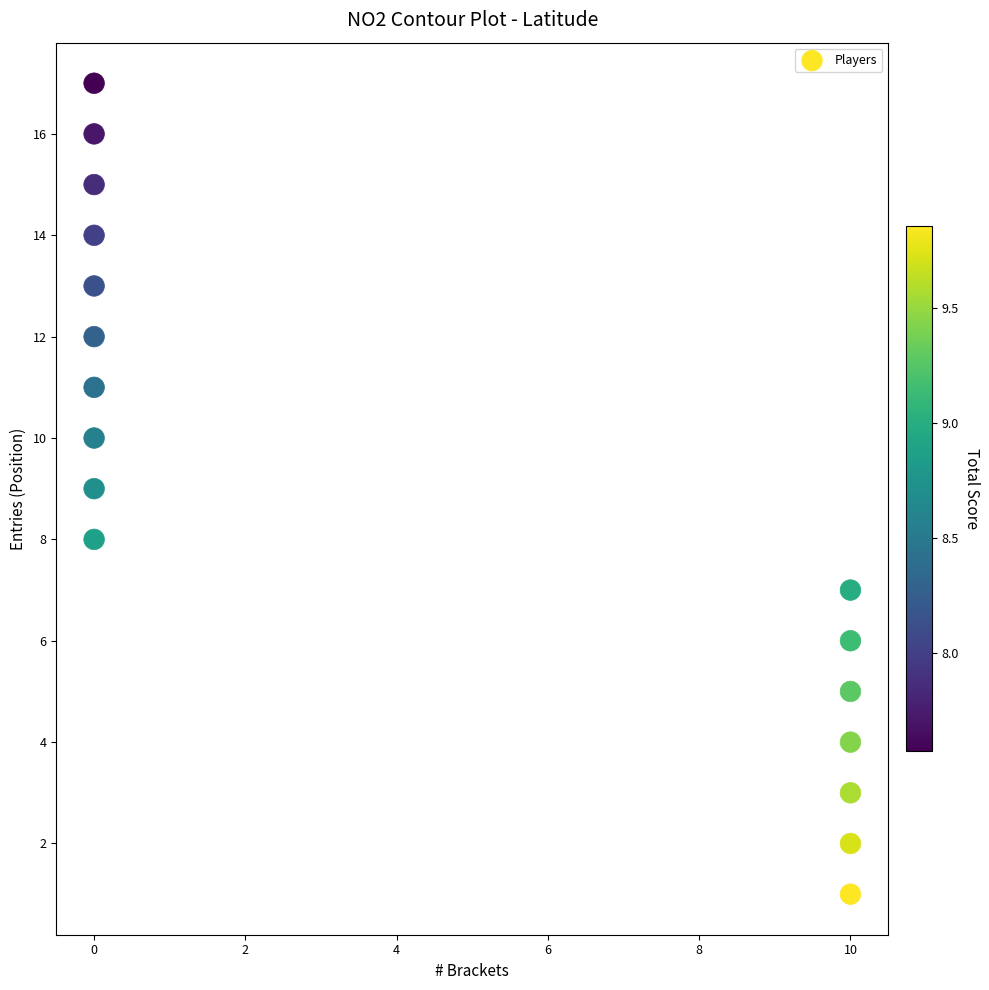

What is the range of X values (max minus min)?

10